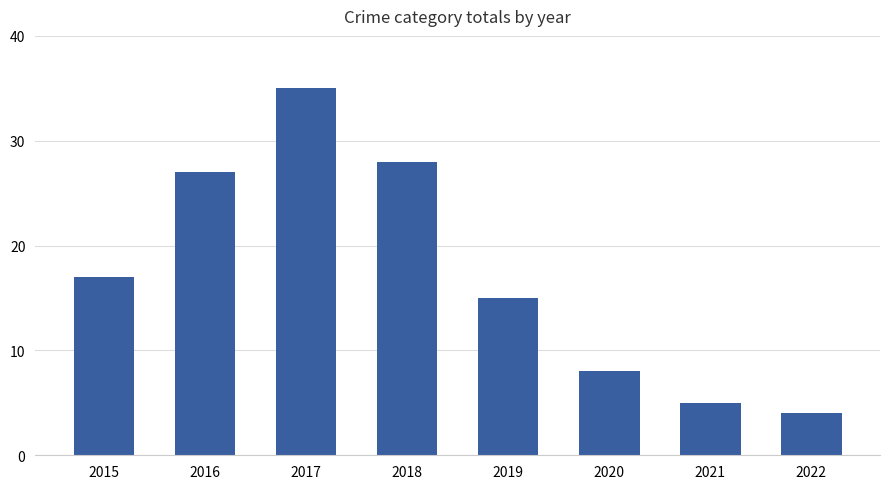

Is it true that the value at 2016 is 39?

False